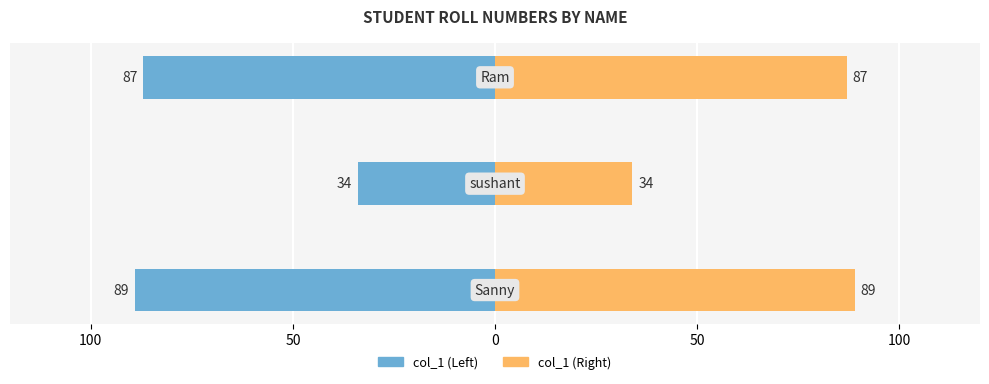

How many bars are there in each group?

2